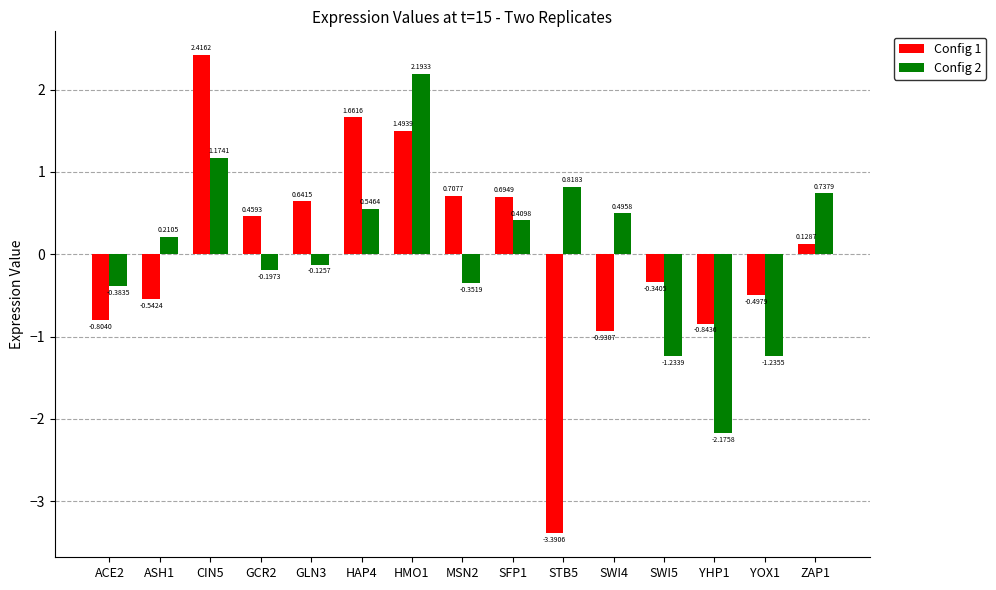

What is the difference between the Config 2 values at SWI4 and YHP1?

2.7